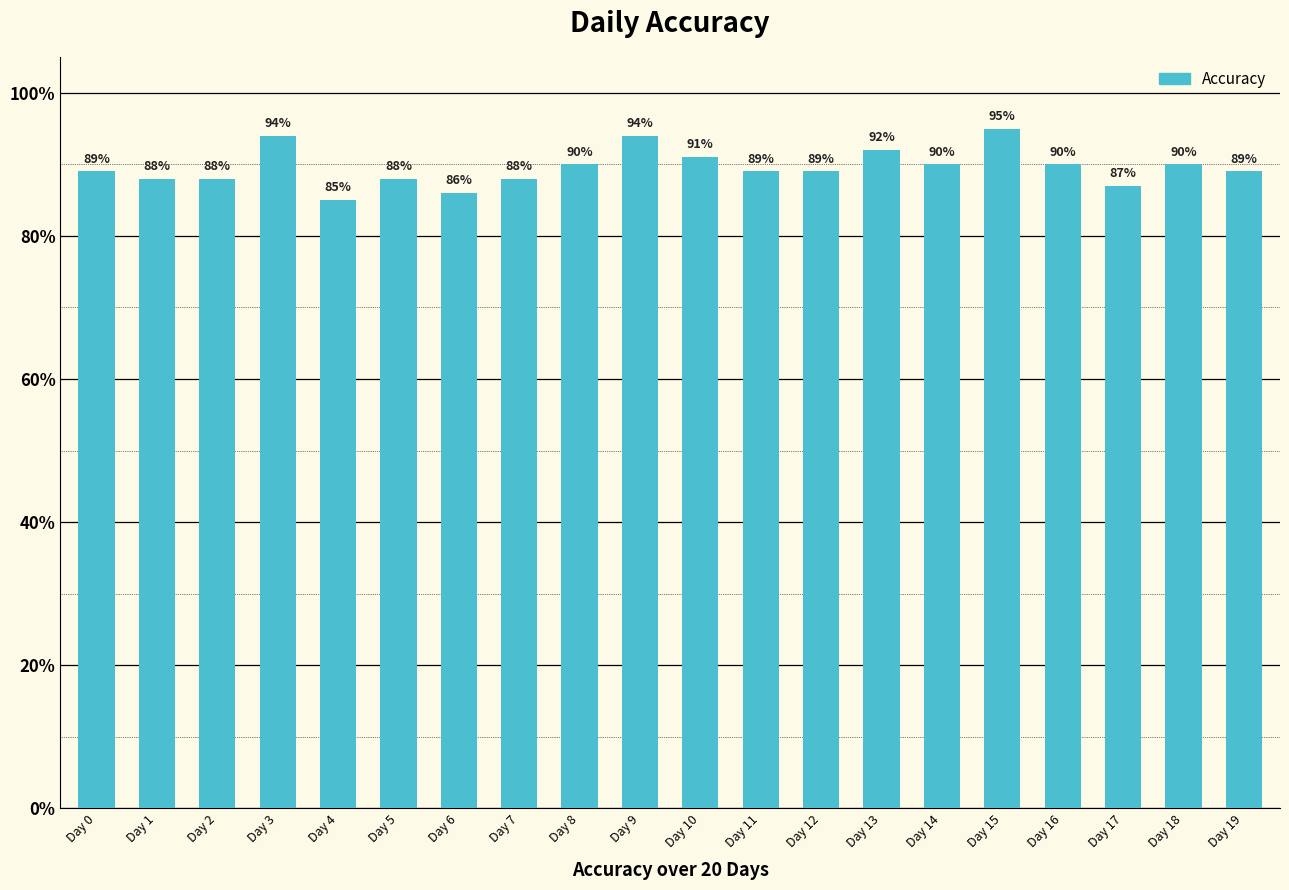

What is the average value?

0.9